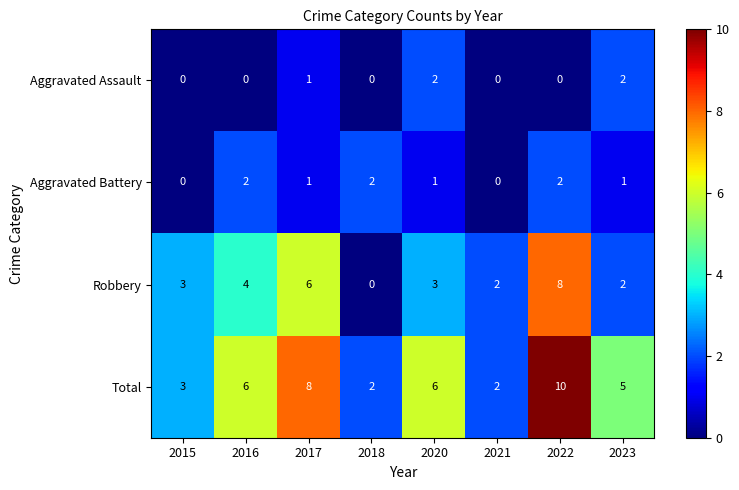

How many distinct data groups are displayed?

4